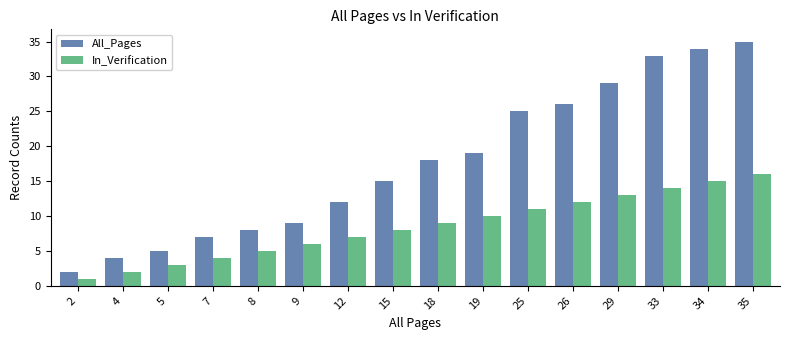

At which label does All_Pages reach its peak?

35